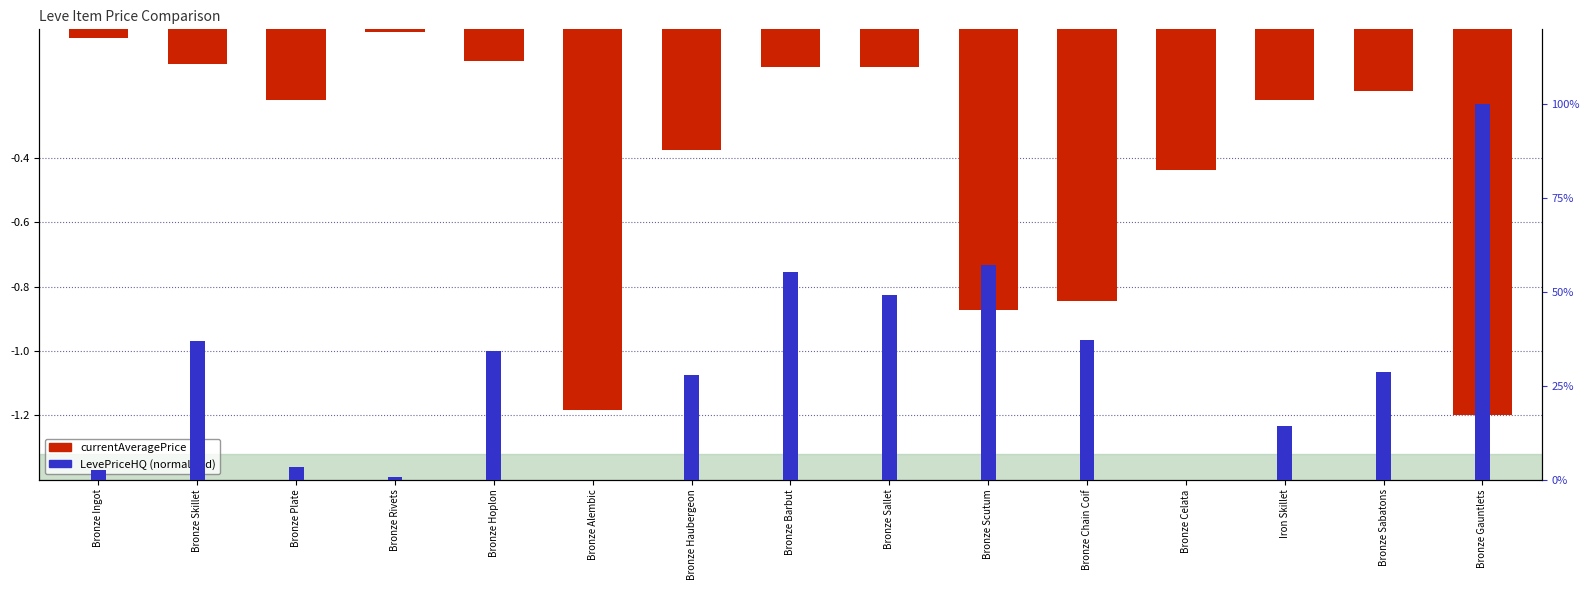

How many bars are there in each group?

2